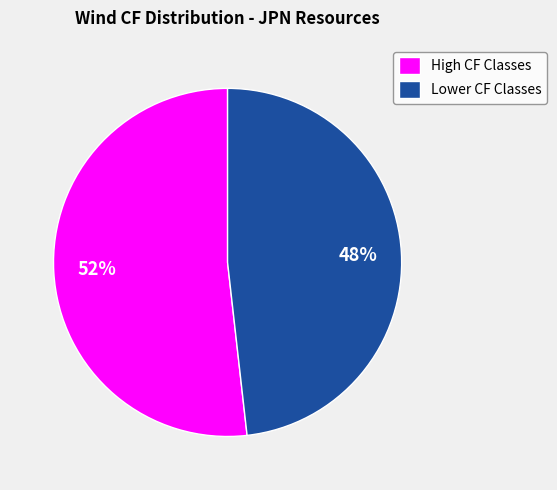

Count the number of slices in the pie.

2